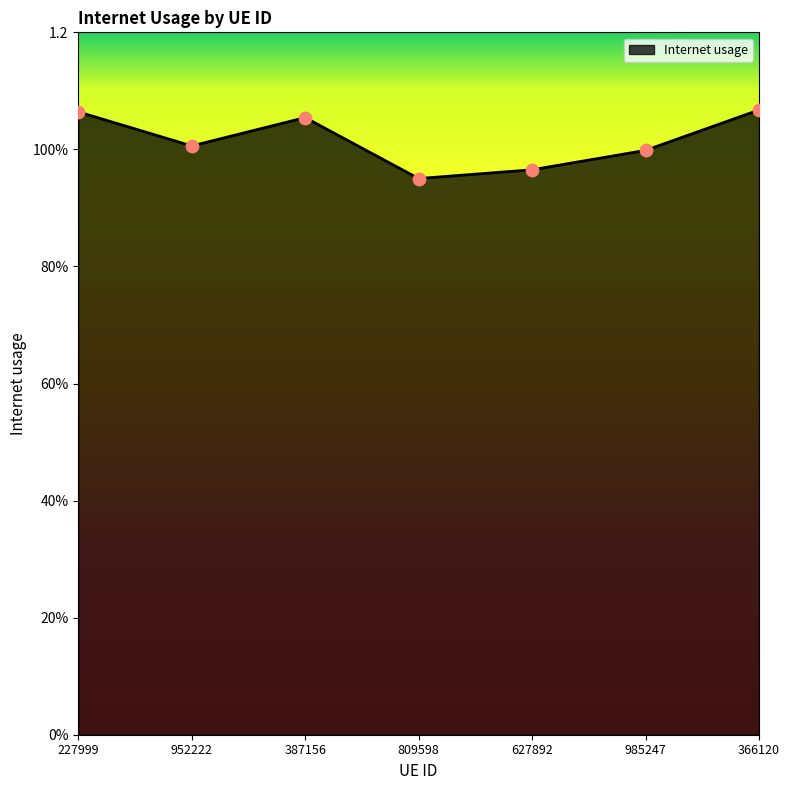

Approximately how many times larger is the value at 366120 compared to 227999?

1.0